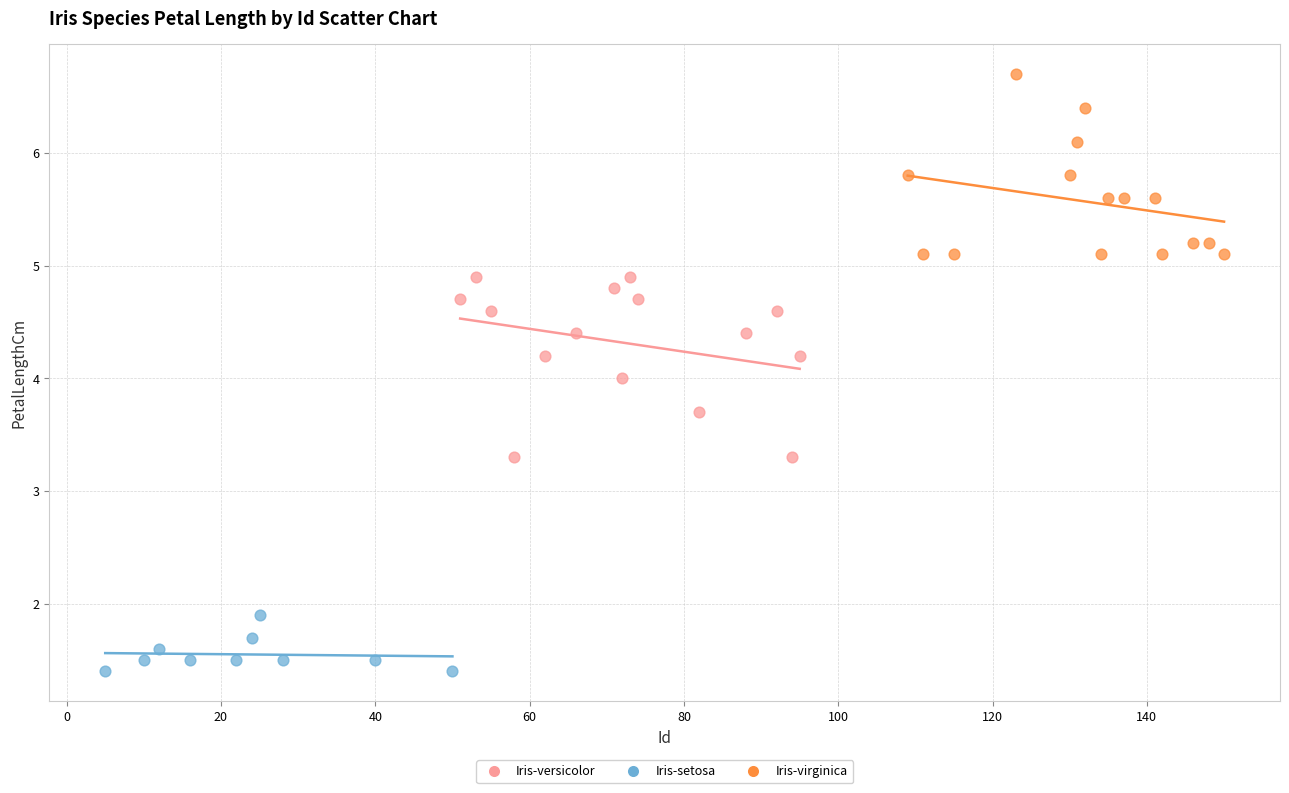

Which series contains the lowest Y value?

Iris-setosa